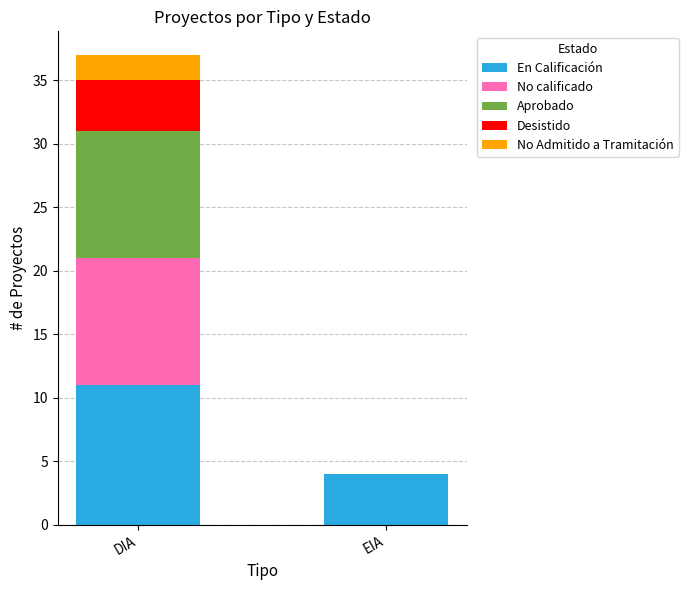

What is the highest value of the En Calificación series?

11